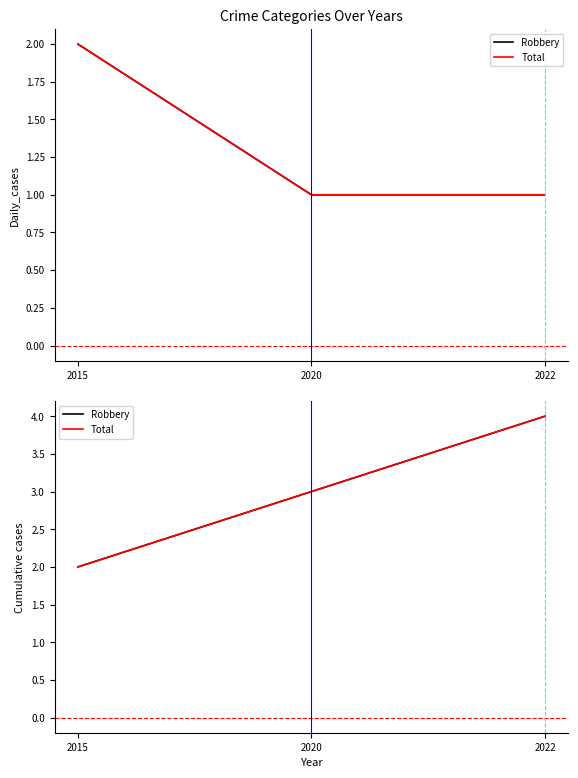

Does the chart display data point markers on the line(s)?

No